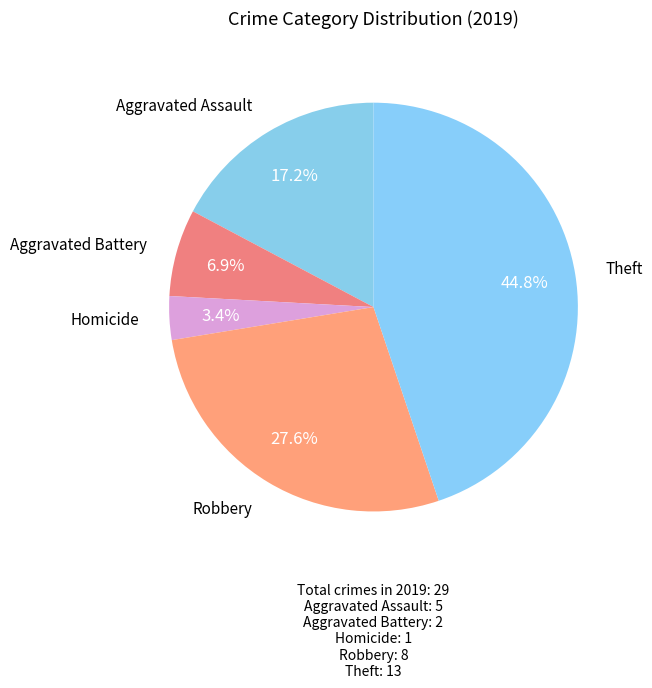

Which slice is the largest?

Theft